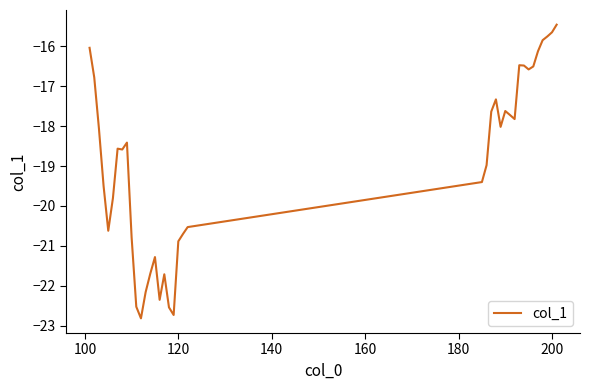

How many lines are shown in the chart?

1